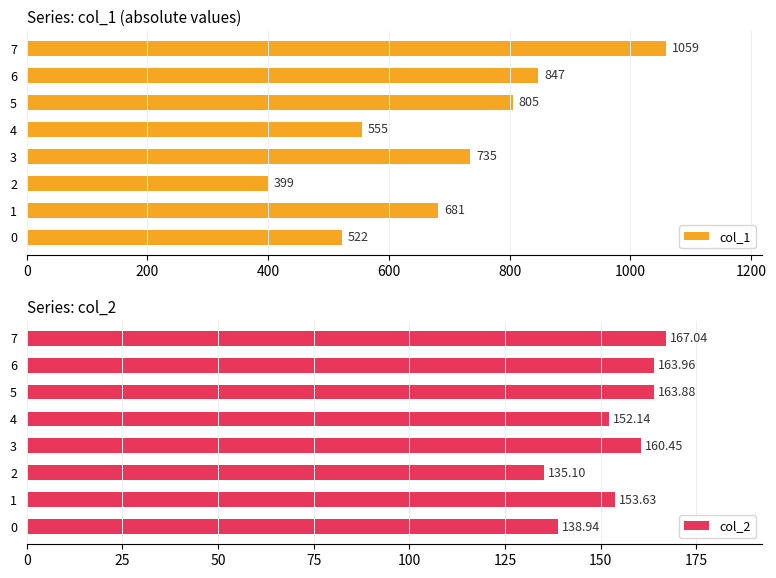

Reading left to right, list all the values displayed in this chart.

col_1: 0=522.0	200=681.0	400=399.0	600=735.0	800=555.0	1000=805.0	1200=847.0	1400=1059.0
col_2: 0=138.9	200=153.6	400=135.1	600=160.4	800=152.1	1000=163.9	1200=164.0	1400=167.0